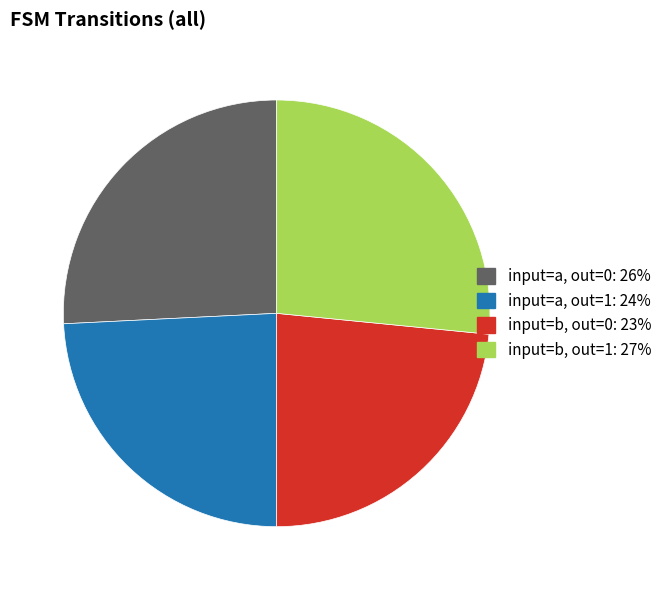

Does any single category account for the majority?

No